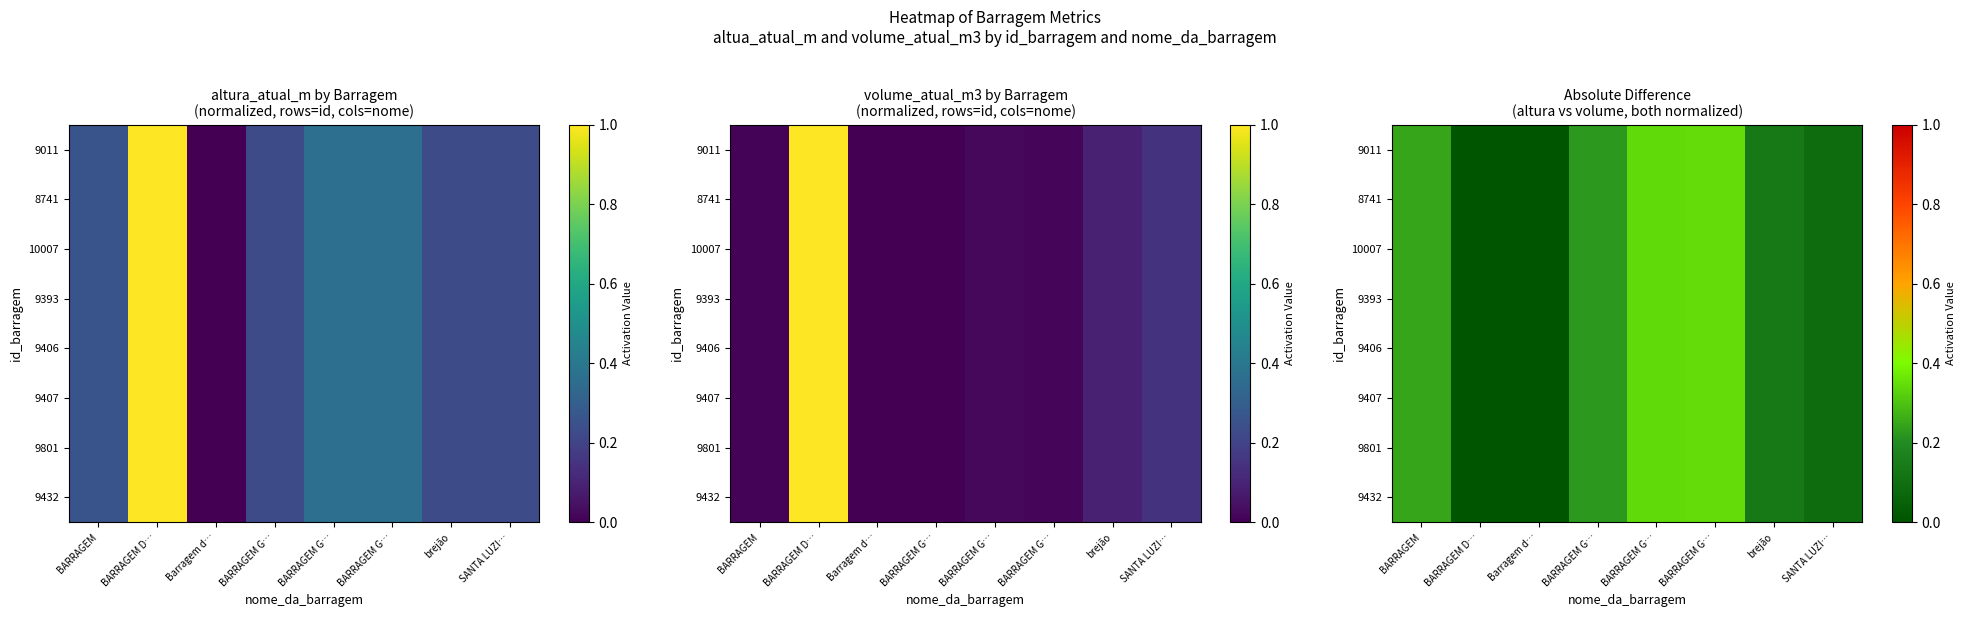

At which category does the chart reach its minimum across all series?

BARRAGEM D…